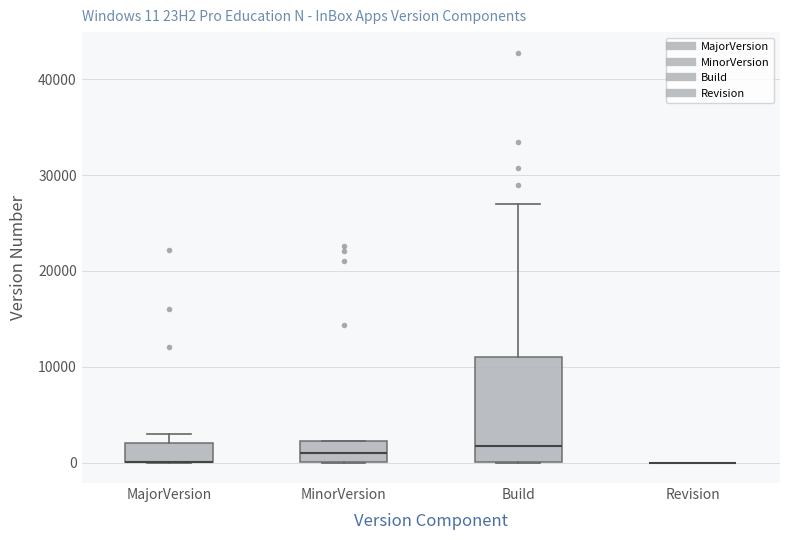

Comparing the boxes themselves (not the whiskers), which one is the tallest?

Build